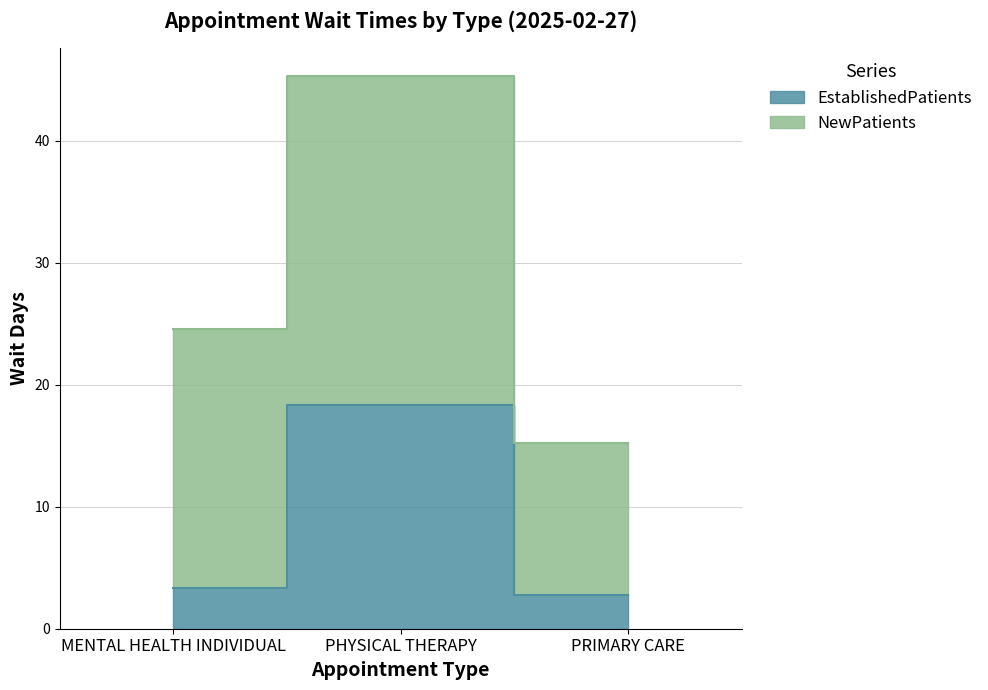

What value does the data have at MENTAL HEALTH INDIVIDUAL?

3.3